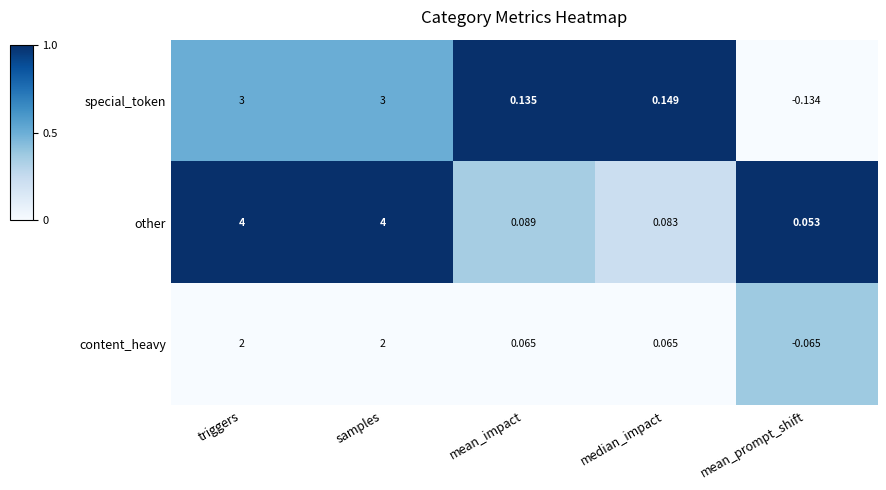

Rank the series at mean_impact from lowest to highest value.

content_heavy, other, special_token